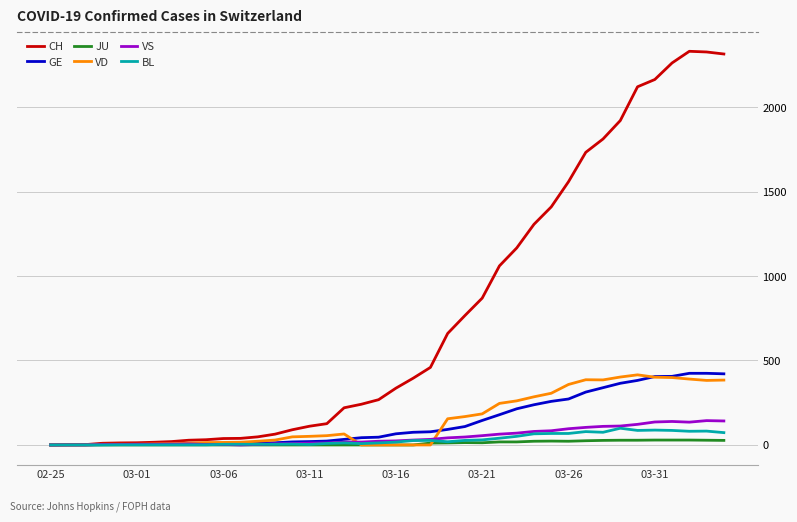

What is the difference between the second highest and second lowest values in the VS series?

142